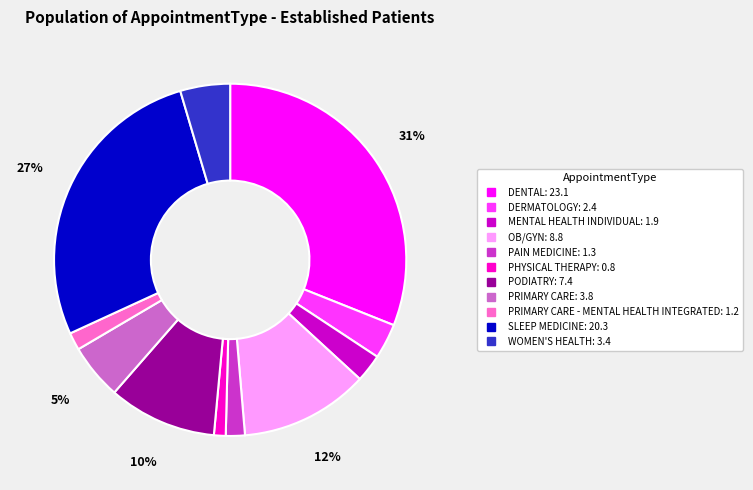

To the nearest percent, what is the difference between the largest and smallest slice percentages?

30%